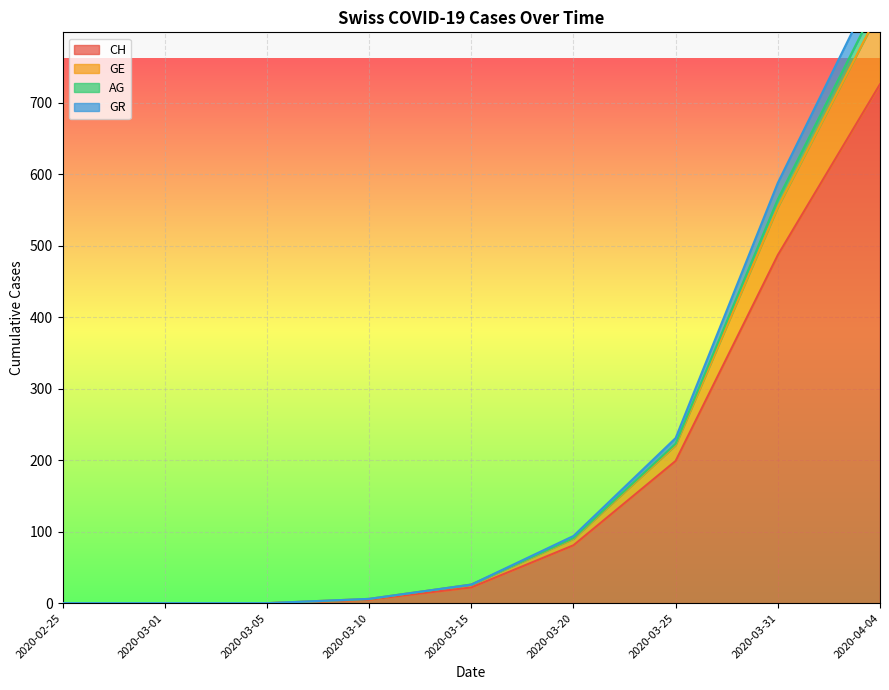

Which series has the largest range (max minus min)?

AG